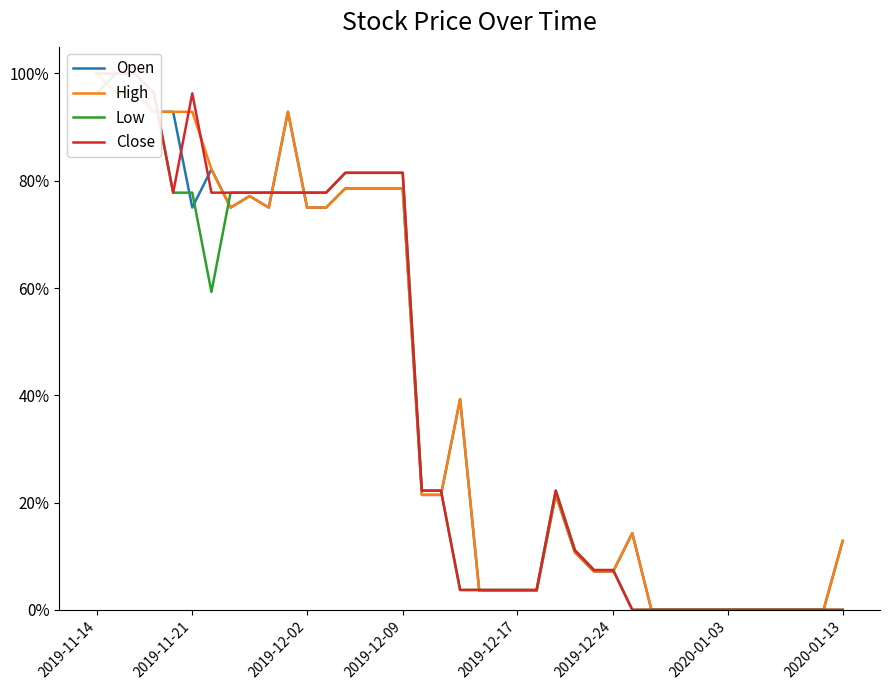

What is the maximum value shown in the chart?

1.0